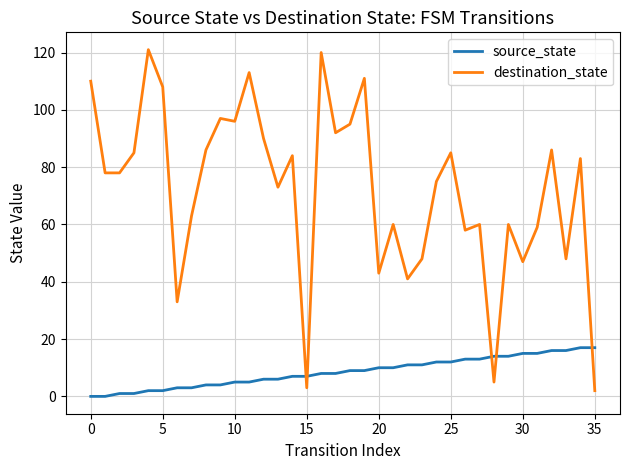

What is the greatest value displayed?

121